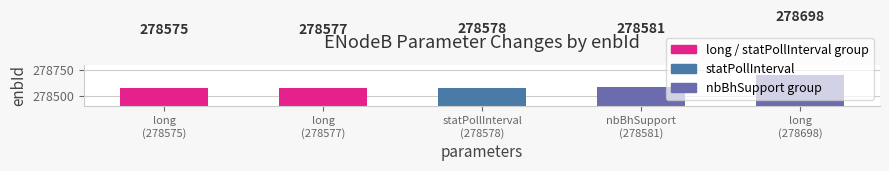

Which label corresponds to the largest value in the chart?

long
(278698)